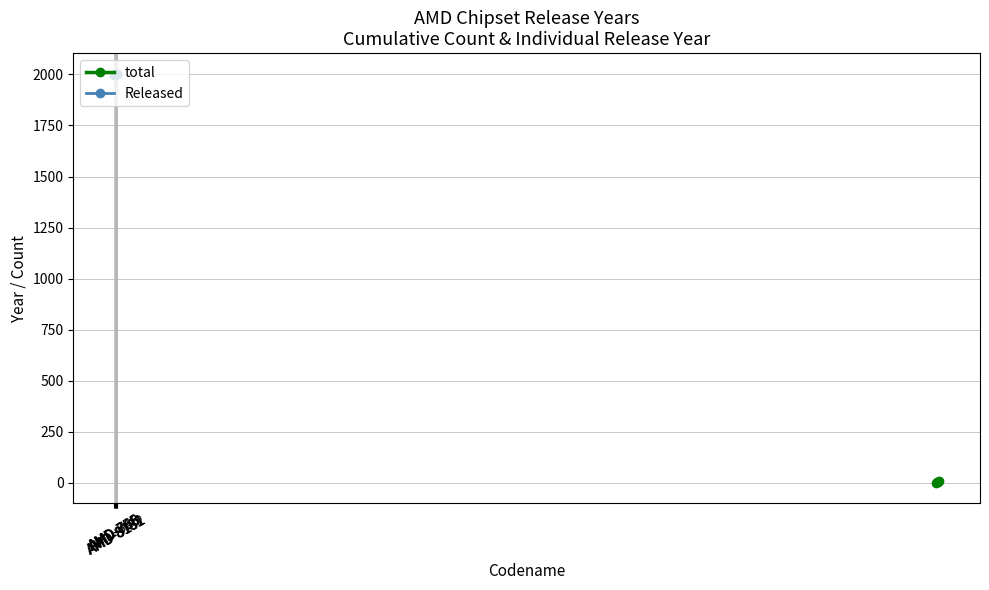

What is the difference between the maximum and minimum values?

7